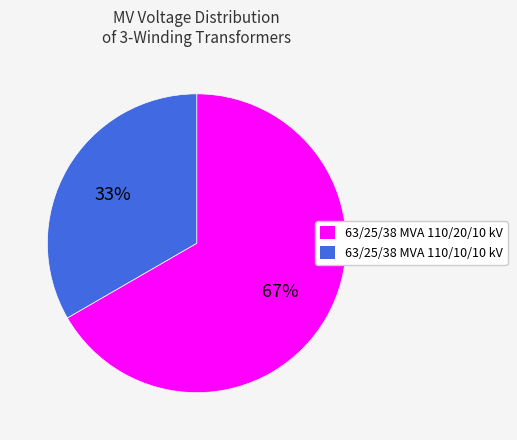

Which has a higher value, 63/25/38 MVA 110/10/10 kV or 63/25/38 MVA 110/20/10 kV?

63/25/38 MVA 110/20/10 kV